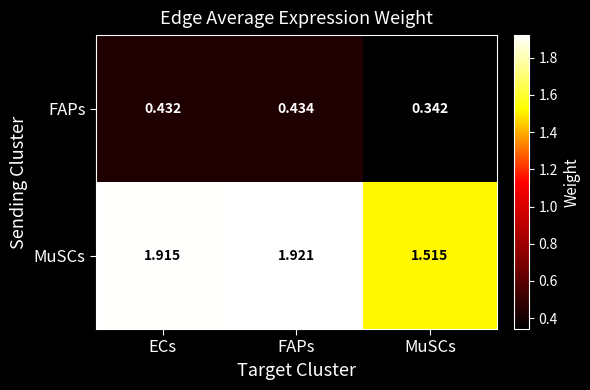

Where is FAPs nearest to the value 0?

MuSCs